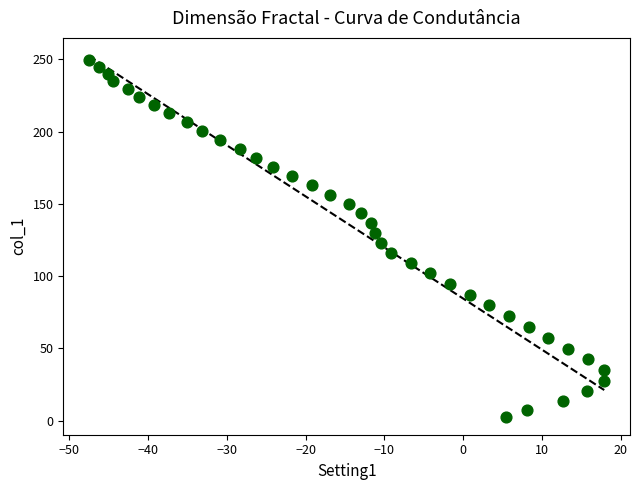

What is the range of X values (max minus min)?

65.4